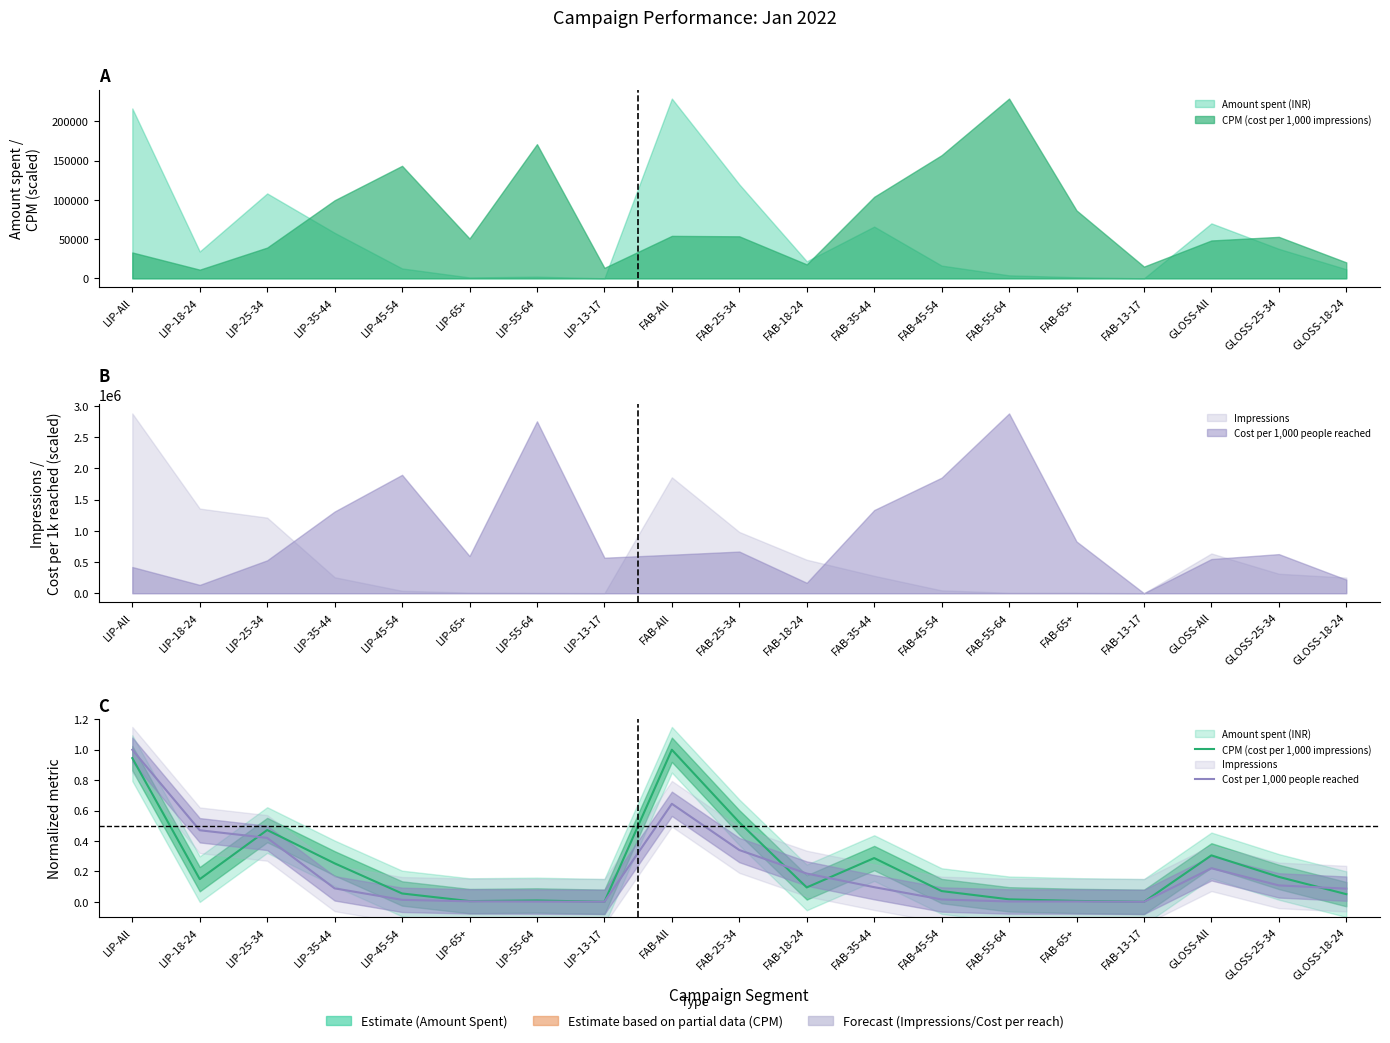

Rank the categories by Cost per 1,000 people reached value from lowest to highest.

FAB-13-17, LIP-13-17, LIP-55-64, FAB-65+, FAB-55-64, LIP-65+, LIP-45-54, FAB-45-54, GLOSS-18-24, LIP-35-44, FAB-35-44, GLOSS-25-34, FAB-18-24, GLOSS-All, FAB-25-34, LIP-25-34, LIP-18-24, FAB-All, LIP-All